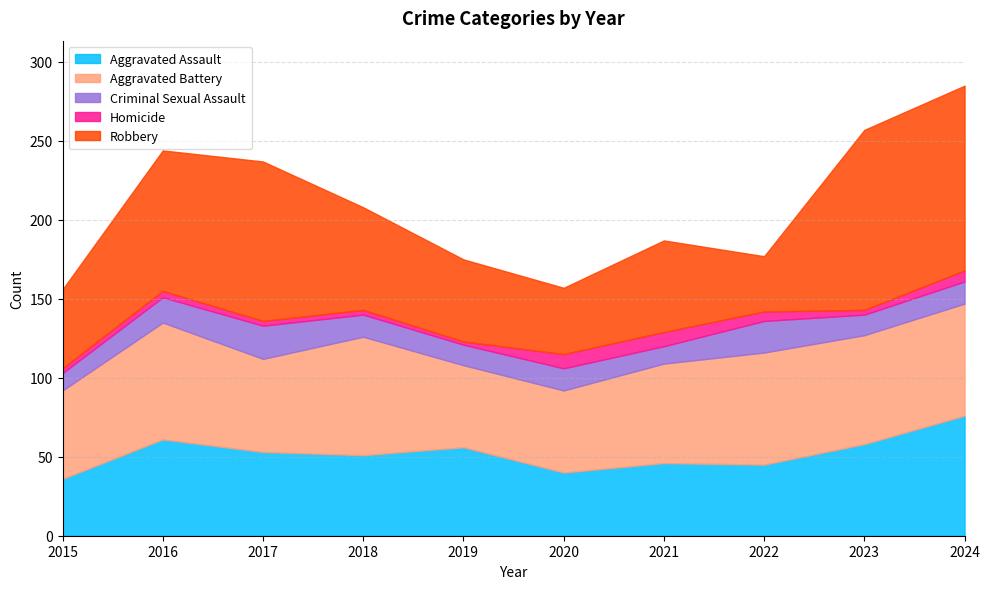

What is the value of the Robbery point at the 2nd from the left?

89